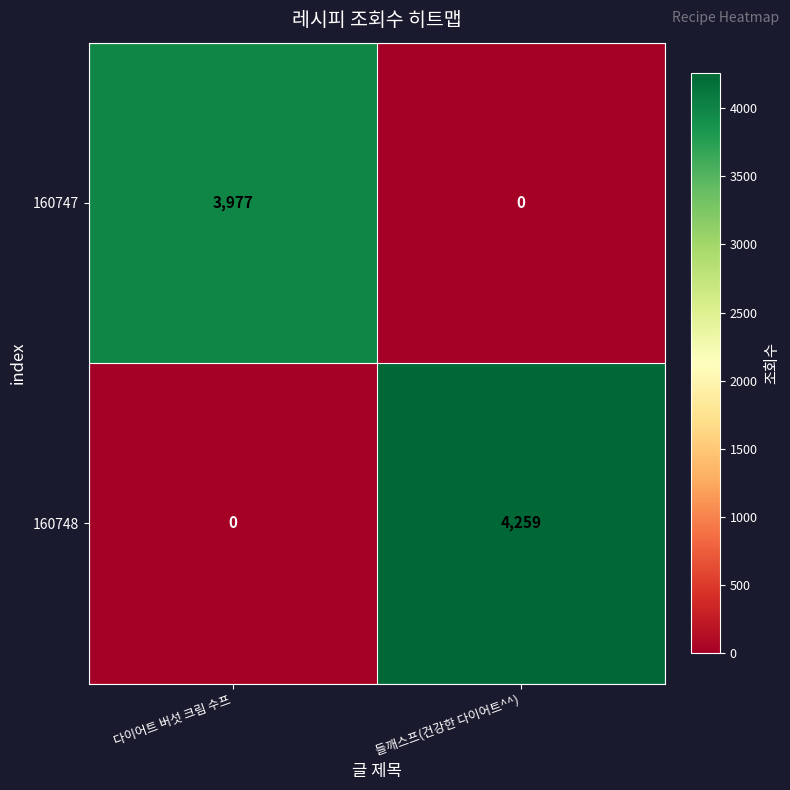

The value of 160747 at 다이어트 버섯 크림 수프 is 3977. True or false?

True